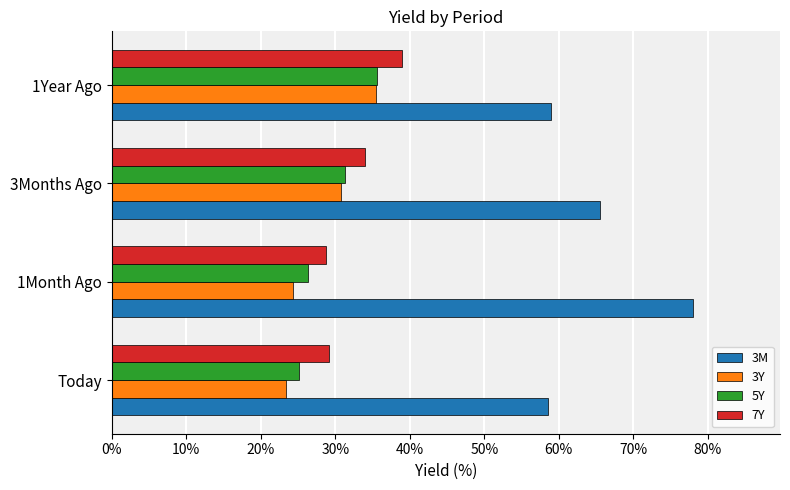

What are all the series names shown in the legend?

3M, 3Y, 5Y, 7Y